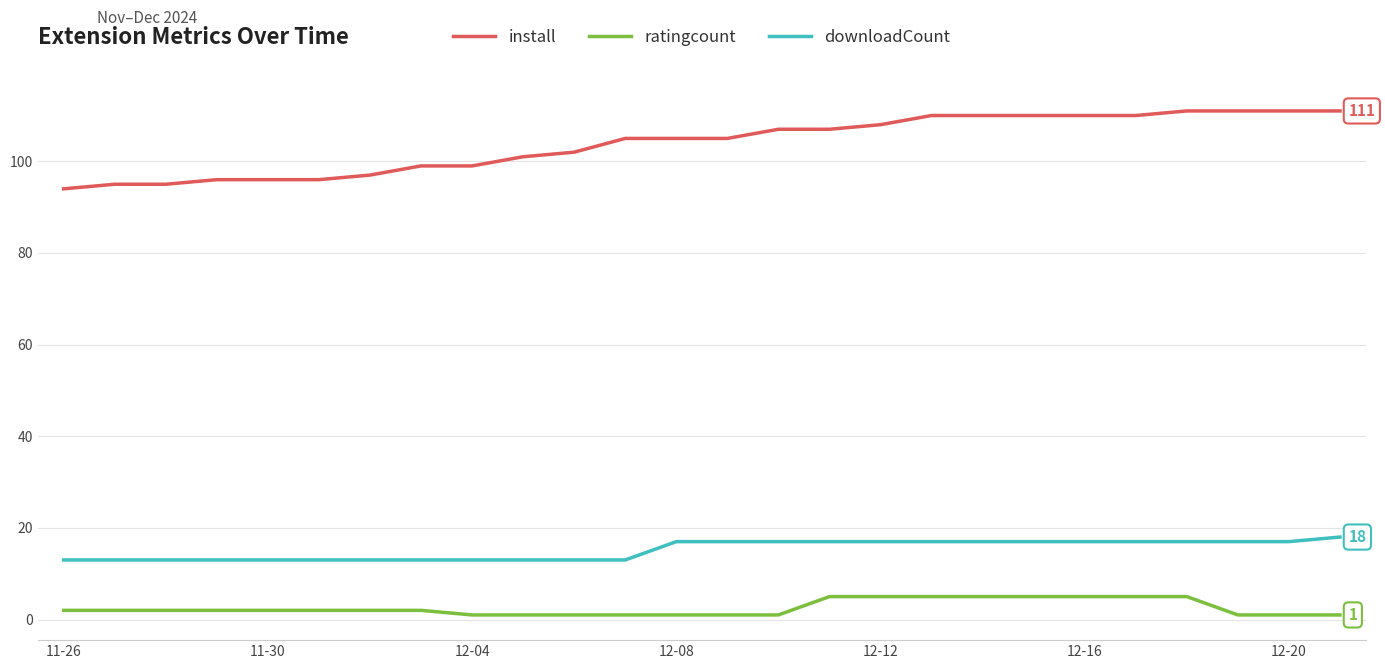

Which series has the largest total across all categories?

install